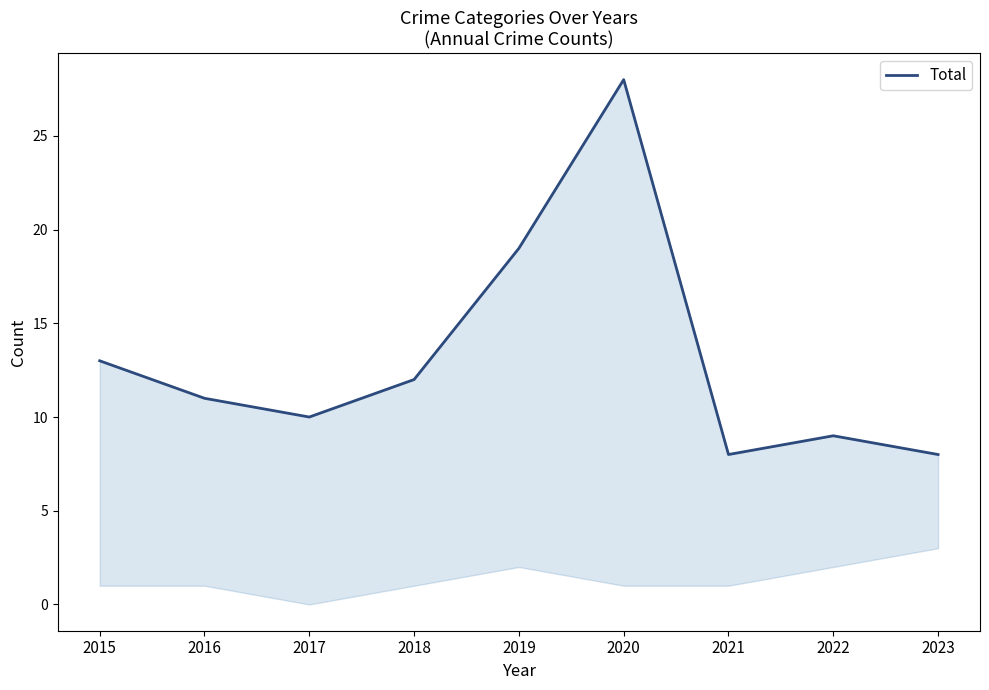

What is the change in value from 2015 to 2023?

-5